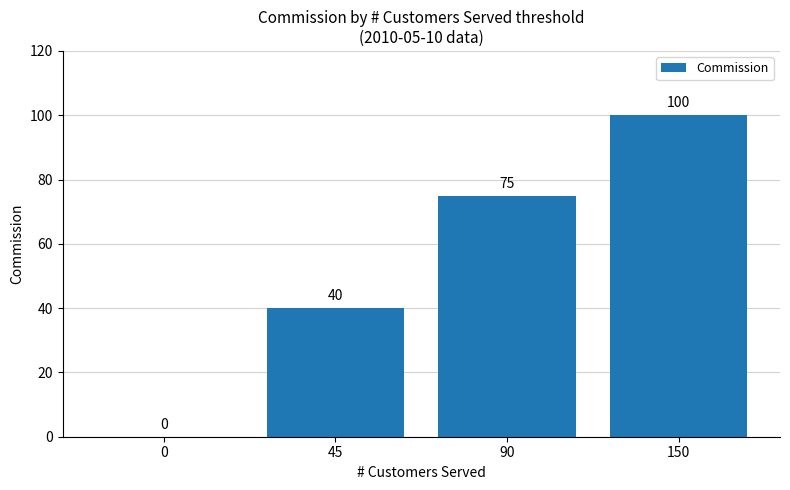

How many values are above zero?

3